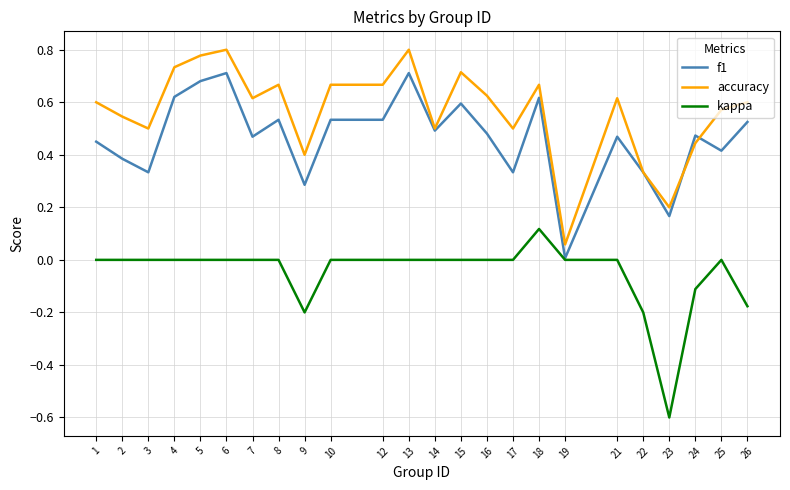

Which series has the largest total across all categories?

accuracy